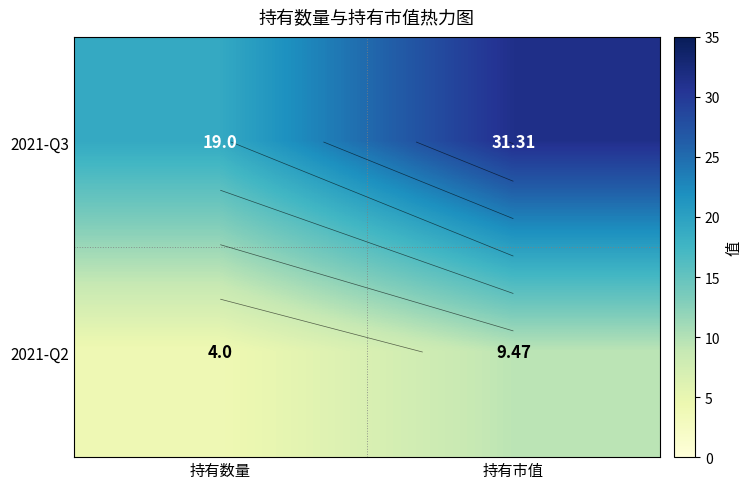

Which has a higher value, 持有市值 or 持有数量?

持有市值